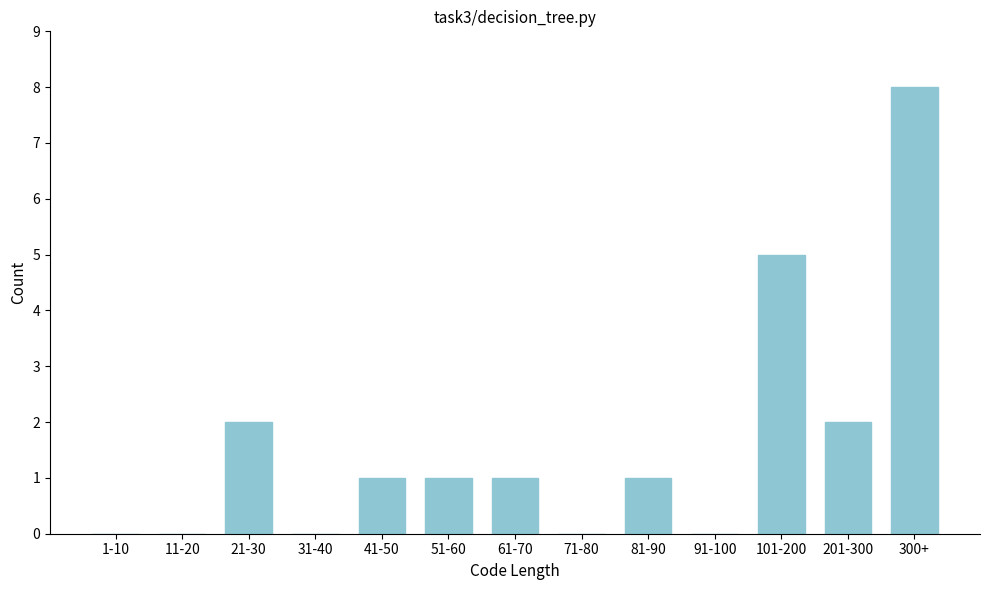

Reading right to left, transcribe all the data shown in this chart.

300+=8	201-300=2	101-200=5	91-100=0	81-90=1	71-80=0	61-70=1	51-60=1	41-50=1	31-40=0	21-30=2	11-20=0	1-10=0